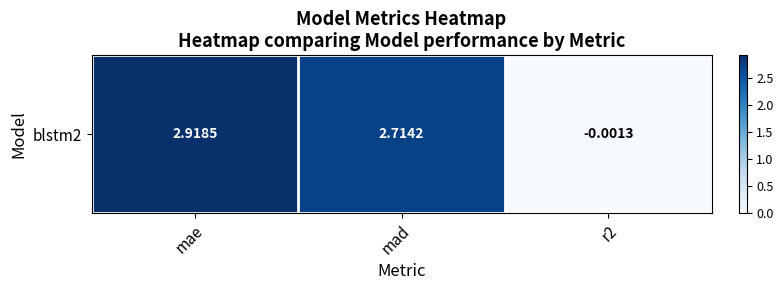

Reading left to right, what are all the values shown in this chart?

mae=2.9	mad=2.7	r2=-0.0